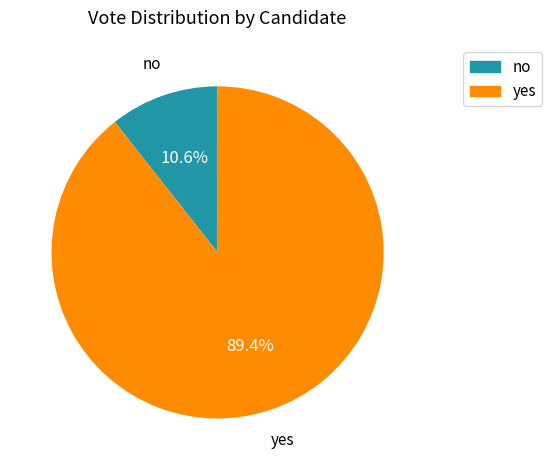

Approximately how many times larger is the value at no compared to yes?

0.1